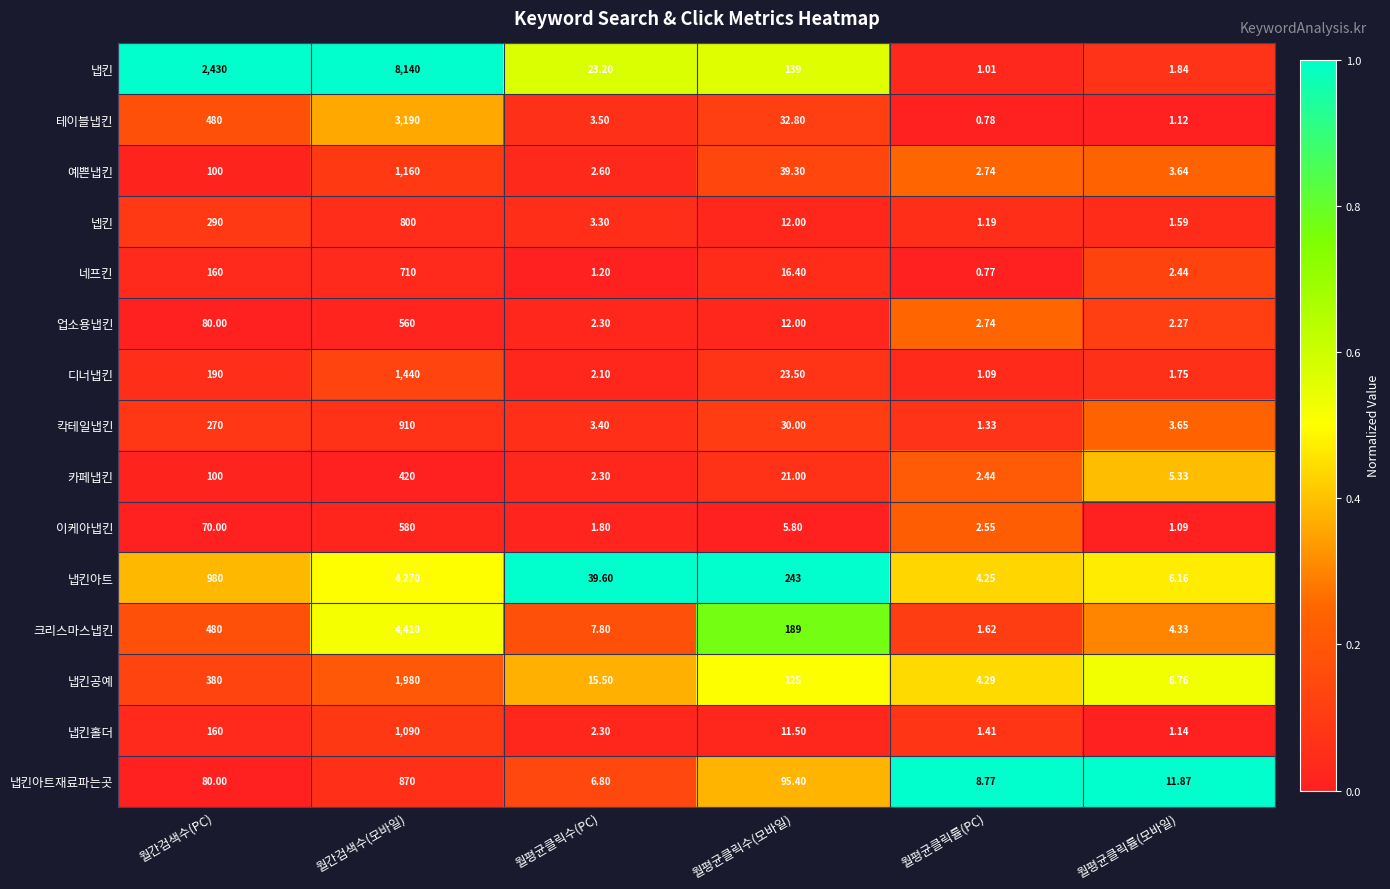

At which label does 업소용냅킨 first exceed 12?

월간검색수(PC)